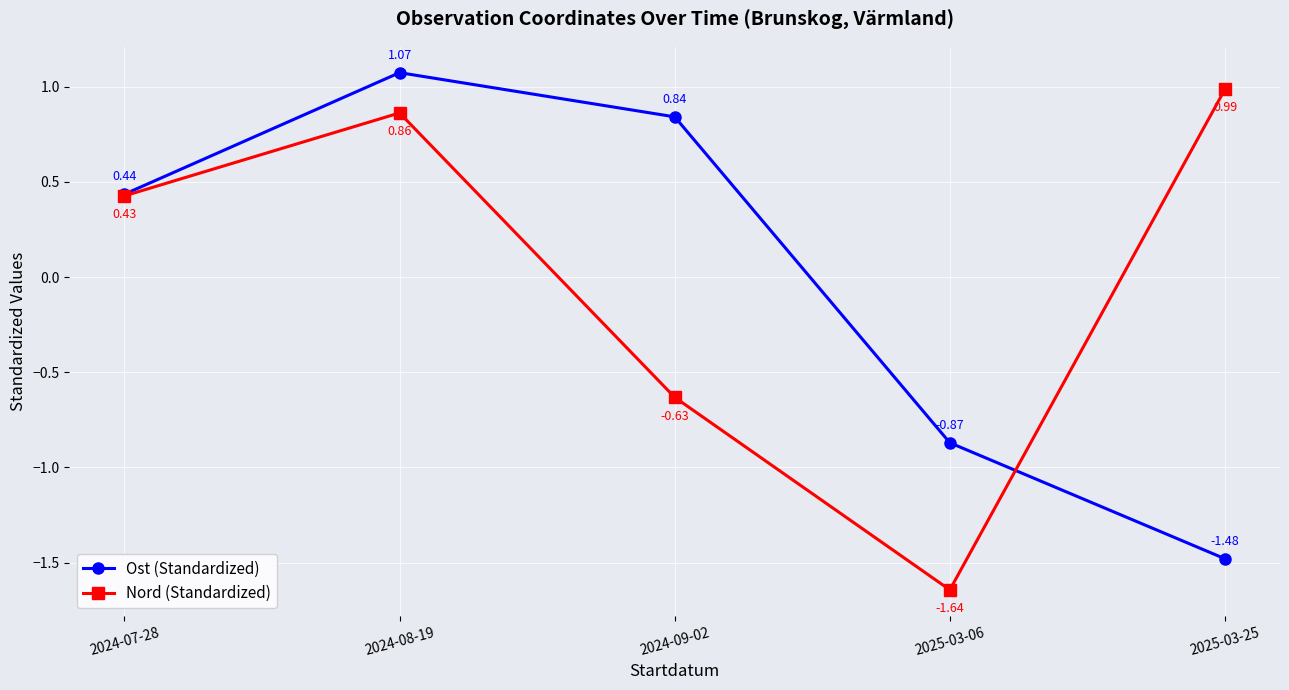

What is the sum of the Ost (Standardized) values at 2024-07-28 and 2025-03-25?

-1.0